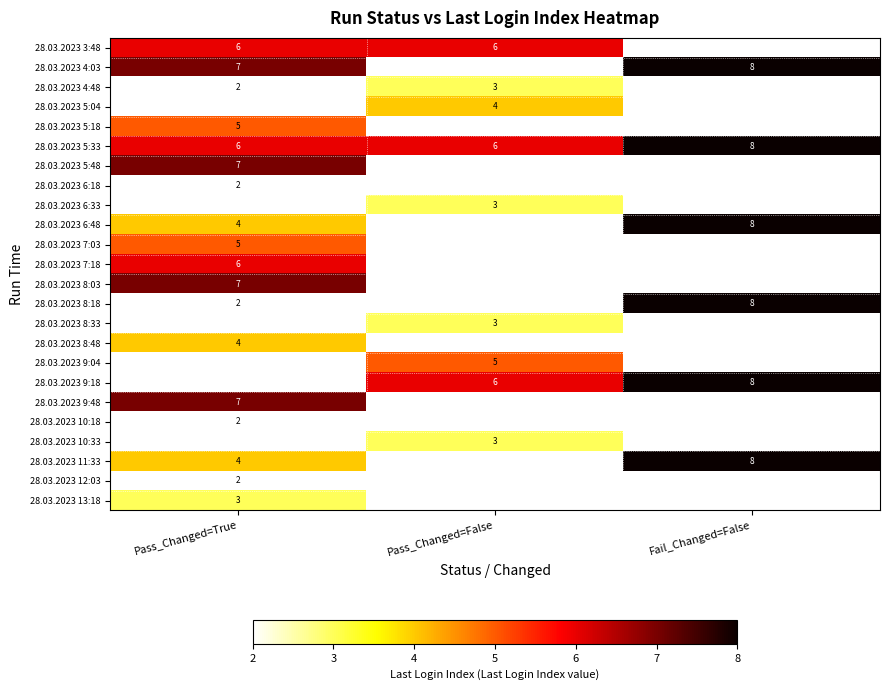

Is the value of 28.03.2023 5:18 at Pass_Changed=True greater than the value of 28.03.2023 9:48 at Pass_Changed=True?

No